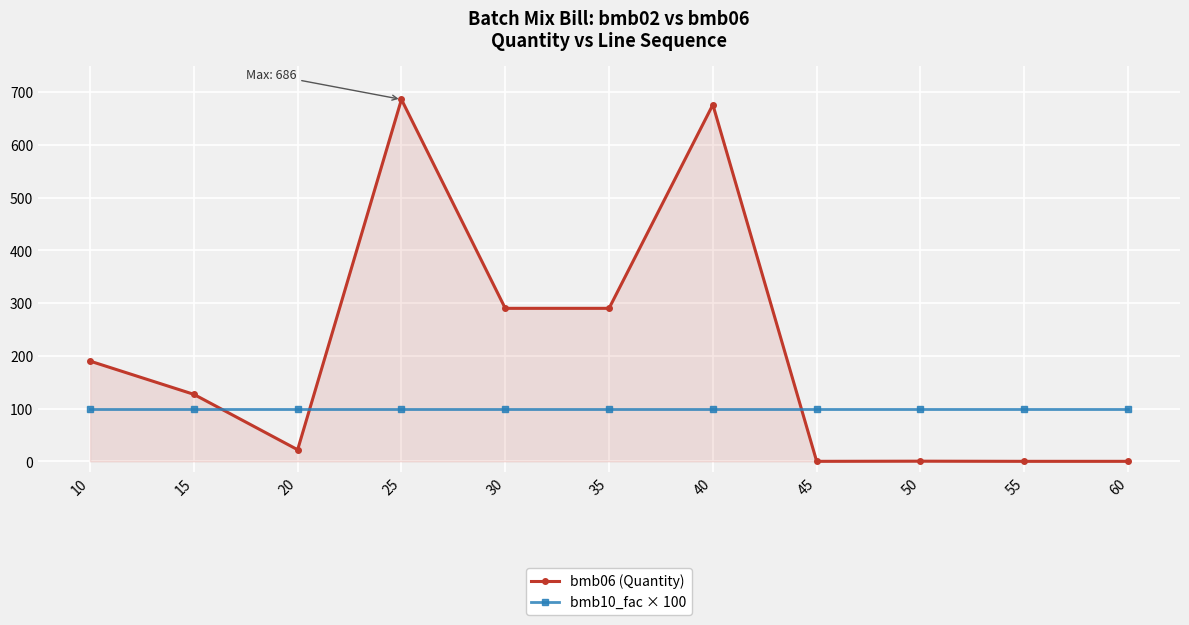

What is the sum of all bmb10_fac × 100 values?

1100.0